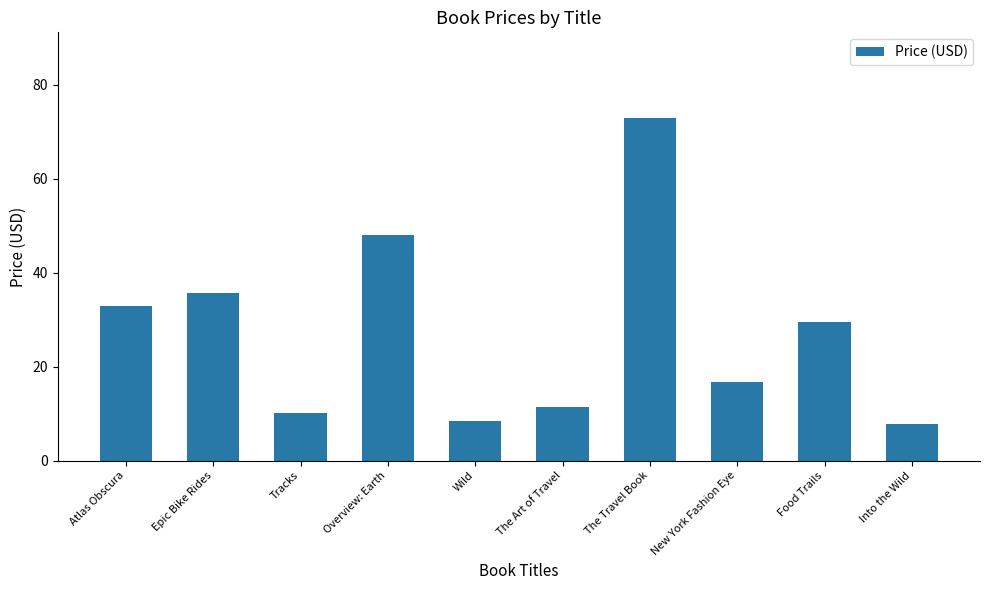

Where does the data first go above 29?

Atlas Obscura